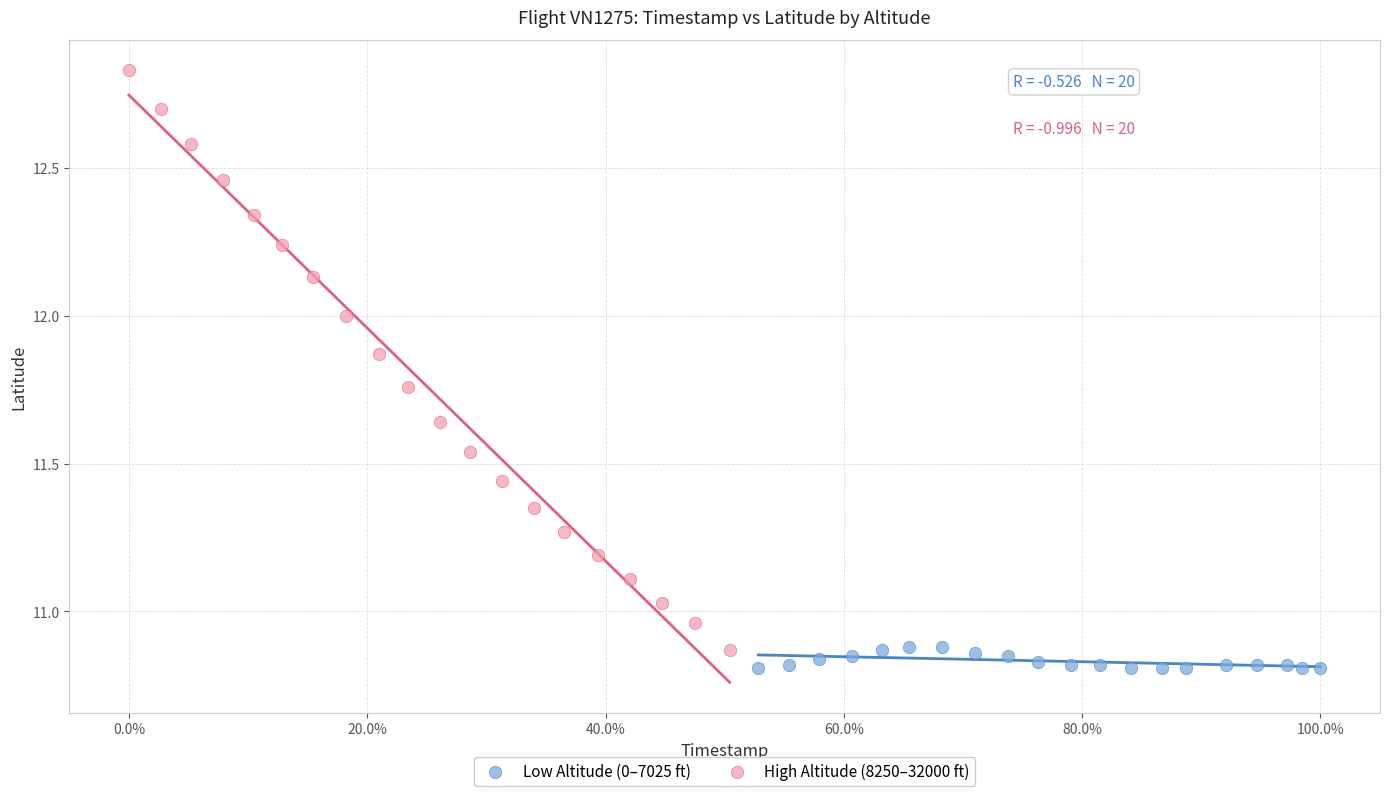

Which series contains the highest Y value?

High Altitude (8250–32000 ft)